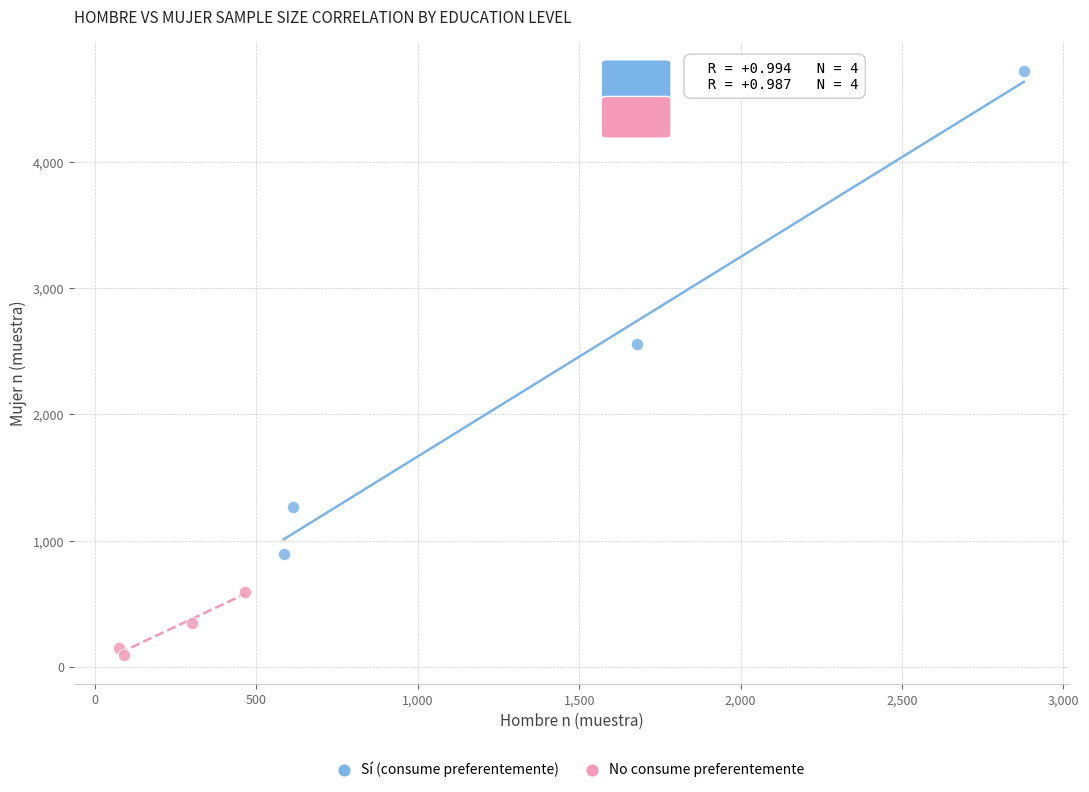

Which series reaches the maximum Y coordinate?

Sí (consume preferentemente)